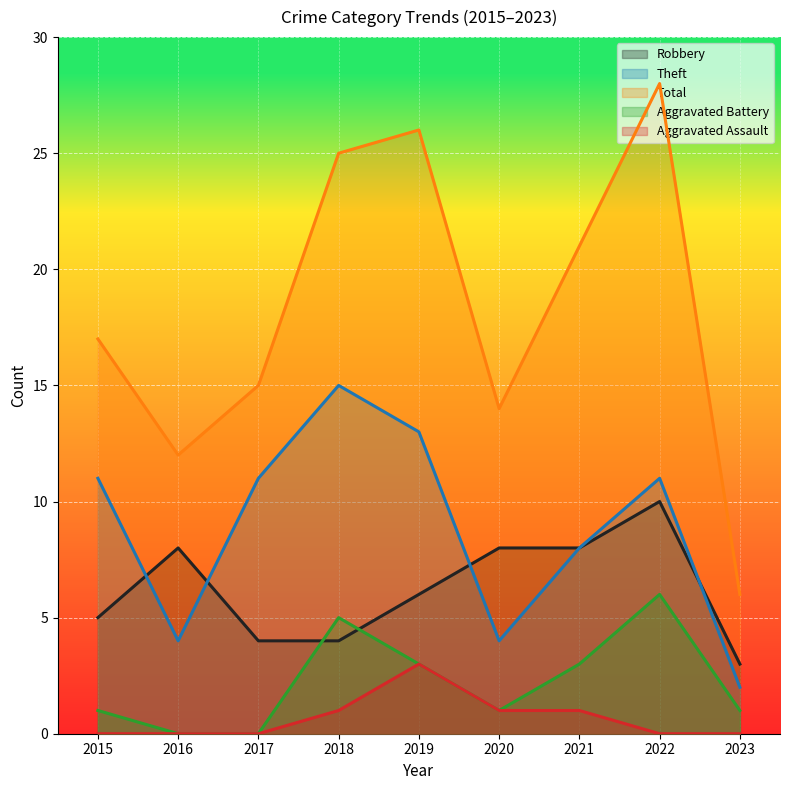

True or false: Theft and Aggravated Battery intersect in this chart.

False